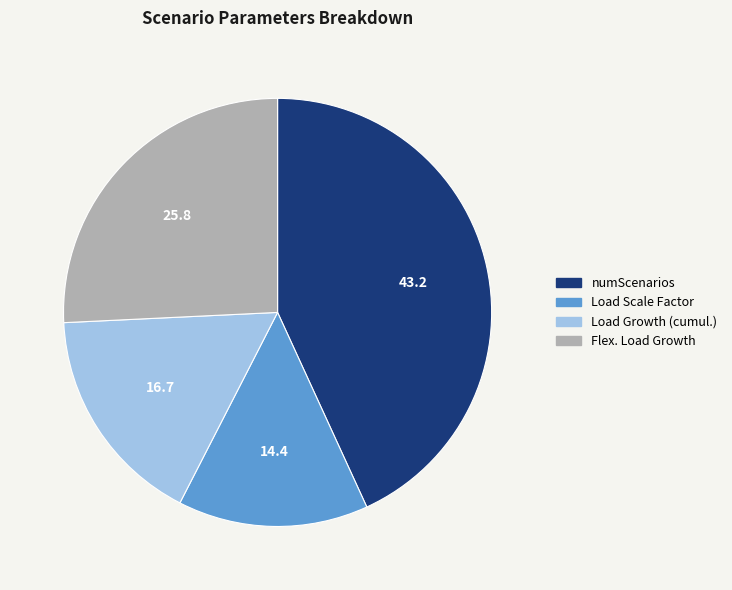

Is it true that numScenarios is 56% of the pie?

False